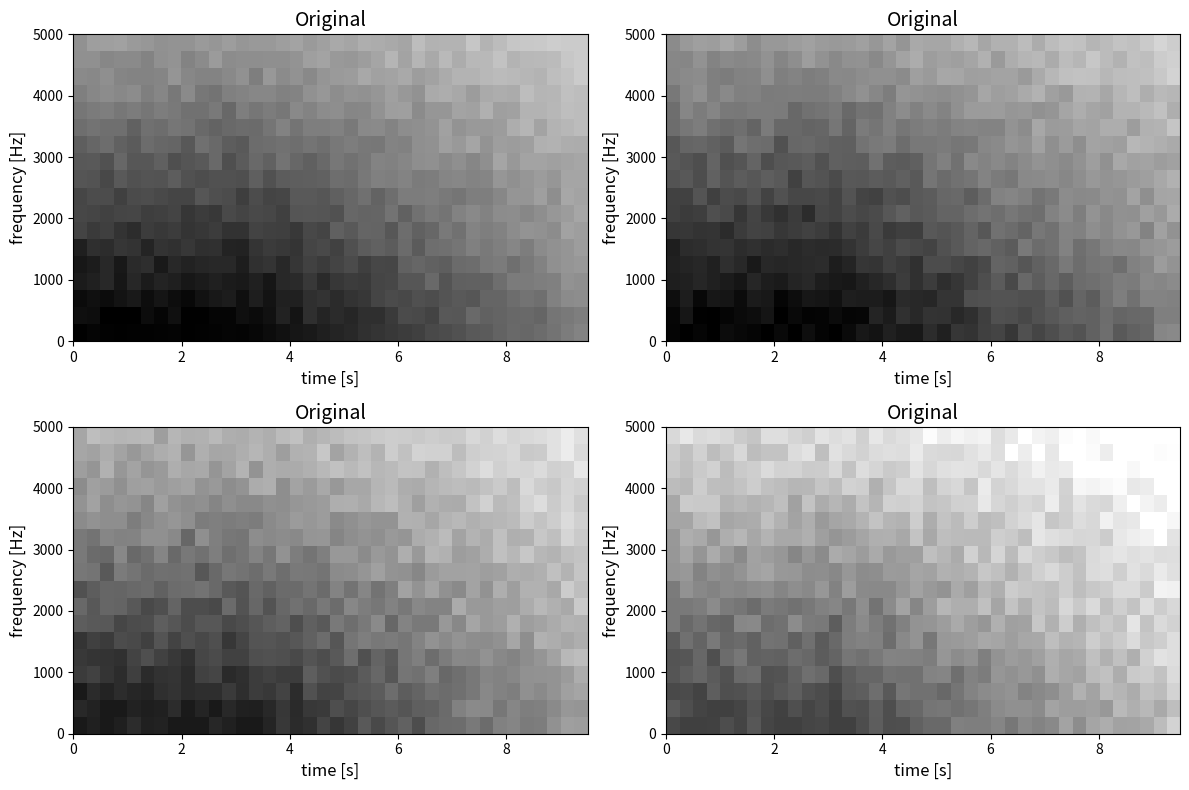

At how many categories does at least one series exceed 0?

38